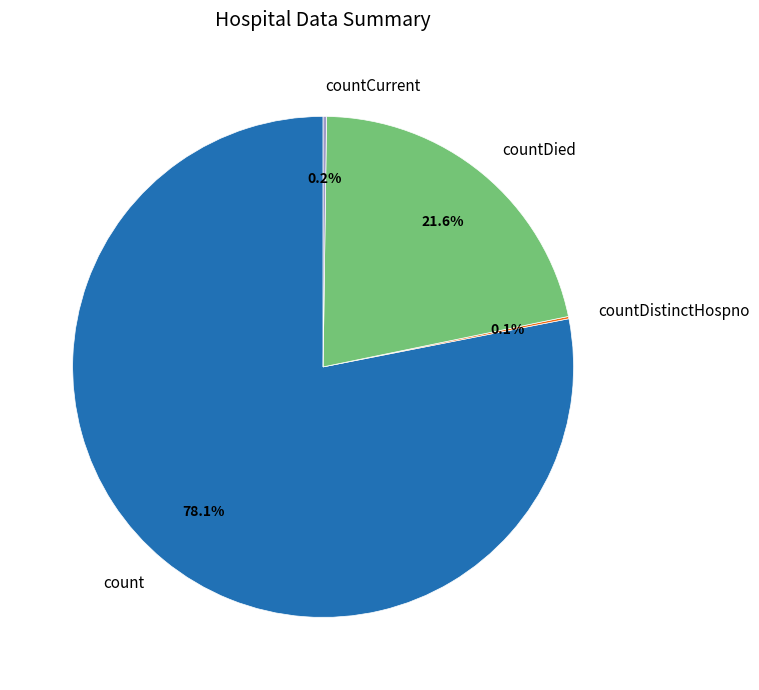

Is count the majority of the pie?

Yes